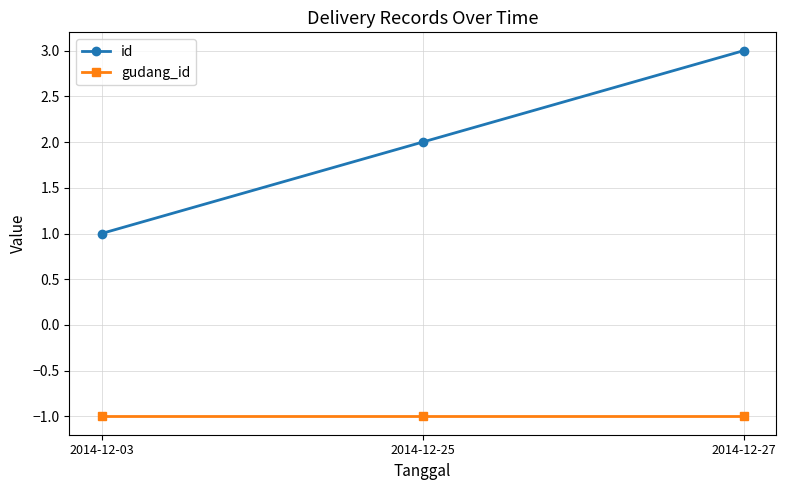

What is the spread (max minus min) of values at 2014-12-25?

3